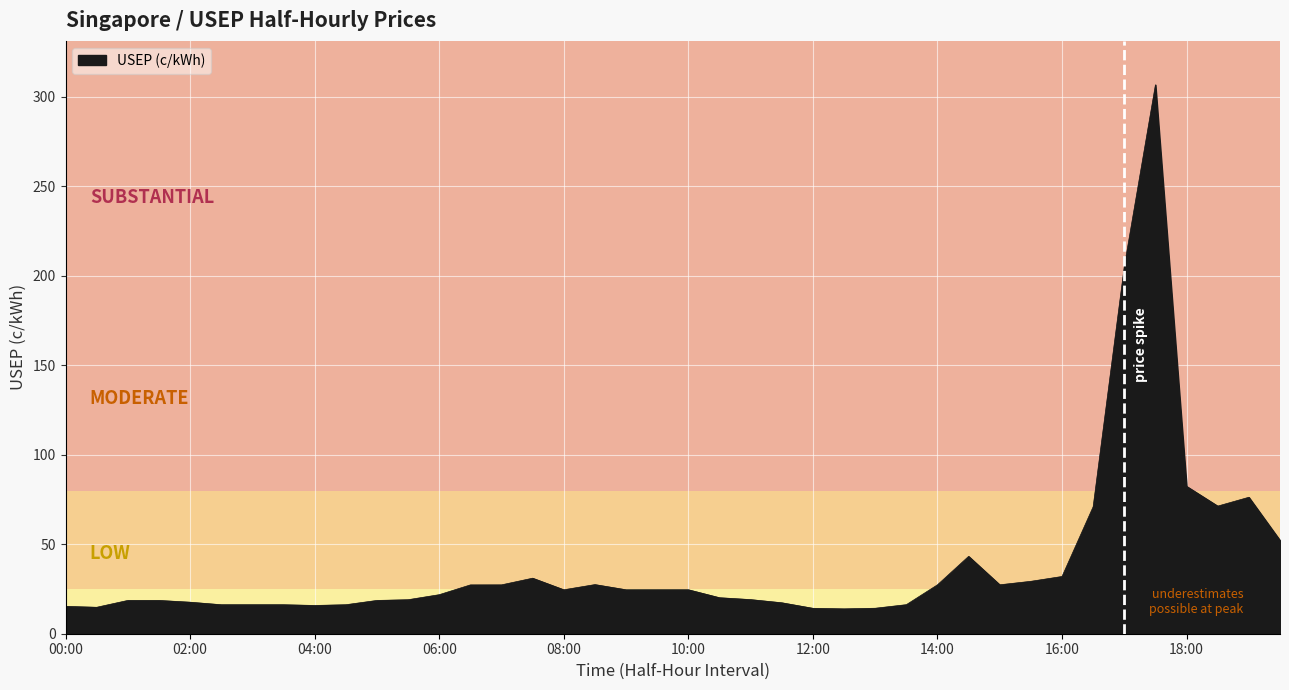

What is the greatest value displayed?

306.7